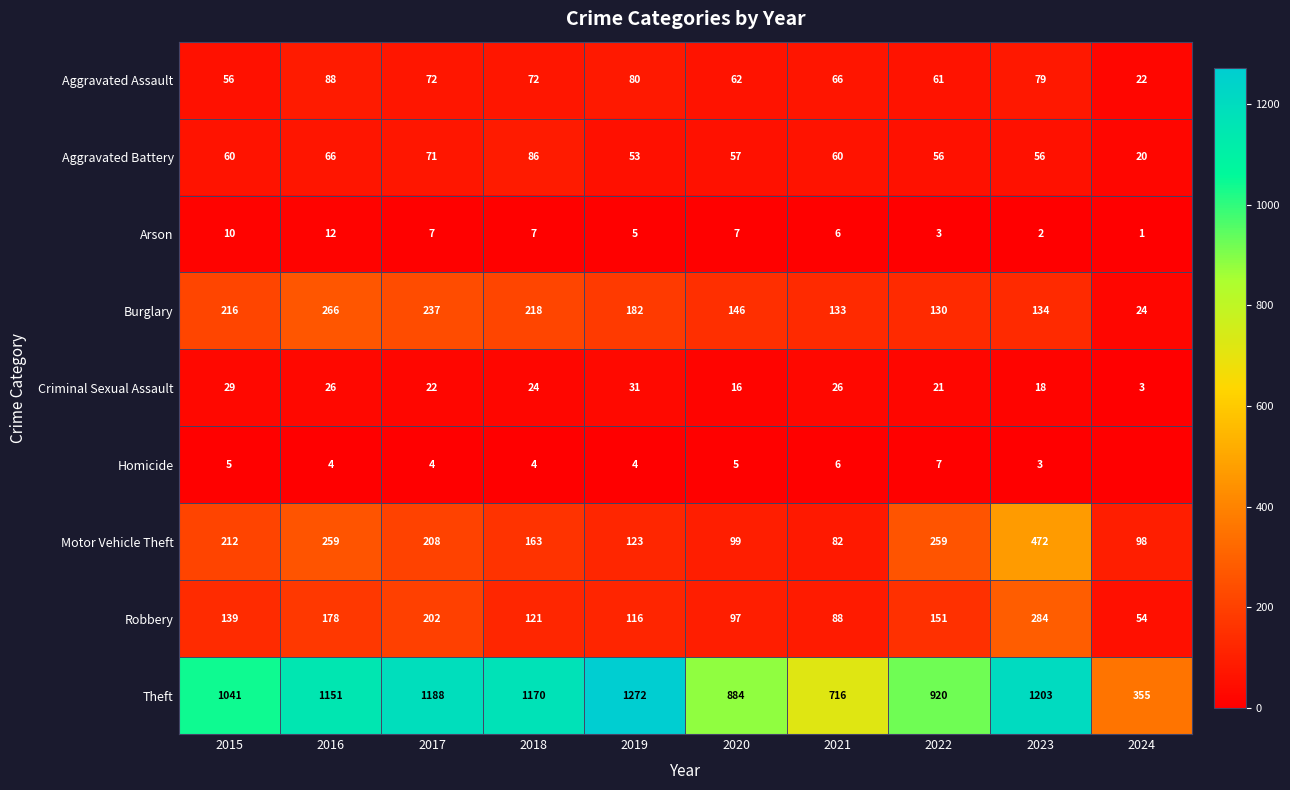

Which category has the highest value across all series?

2019